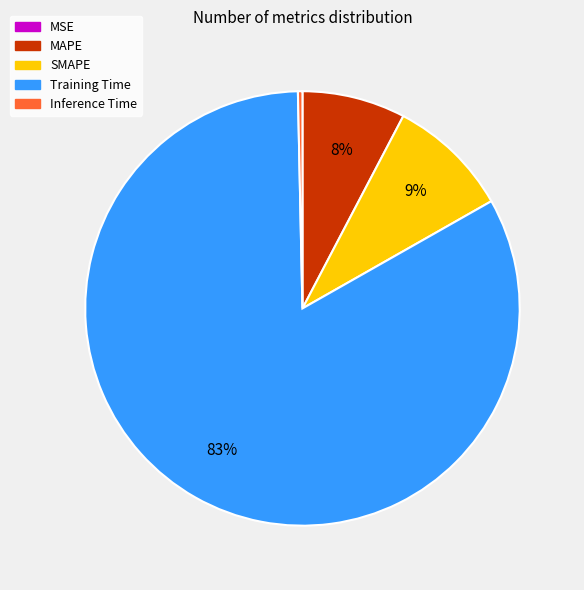

To the nearest percent, what portion does SMAPE represent?

9%